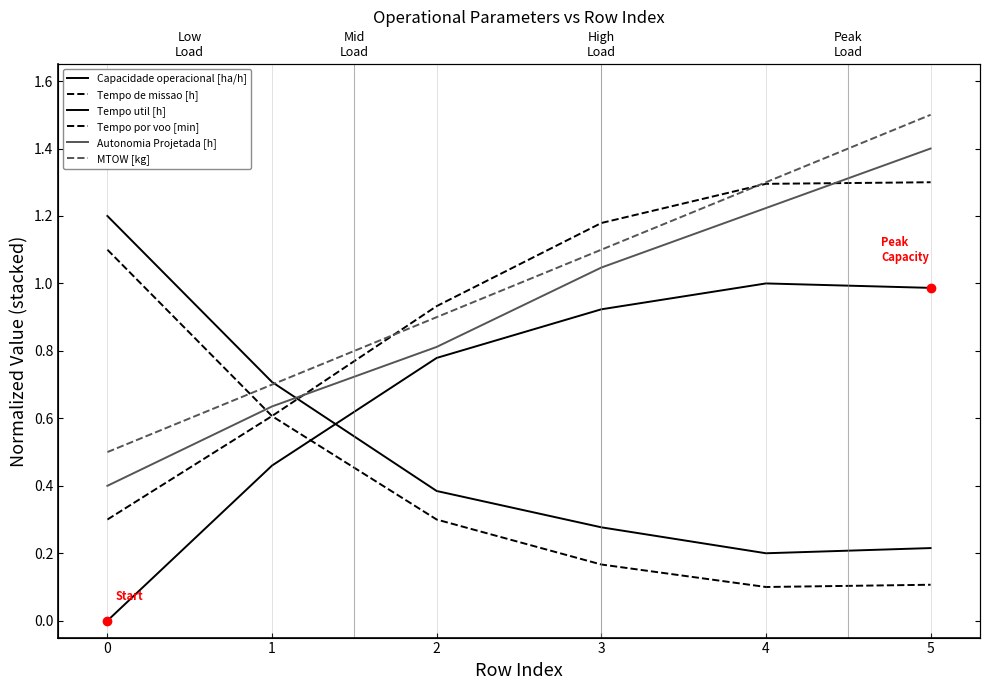

What is the minimum value for MTOW [kg]?

0.5